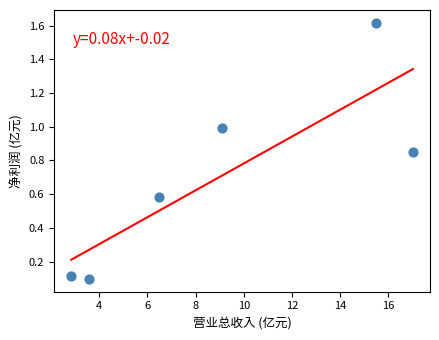

What is the range of X values (max minus min)?

14.2